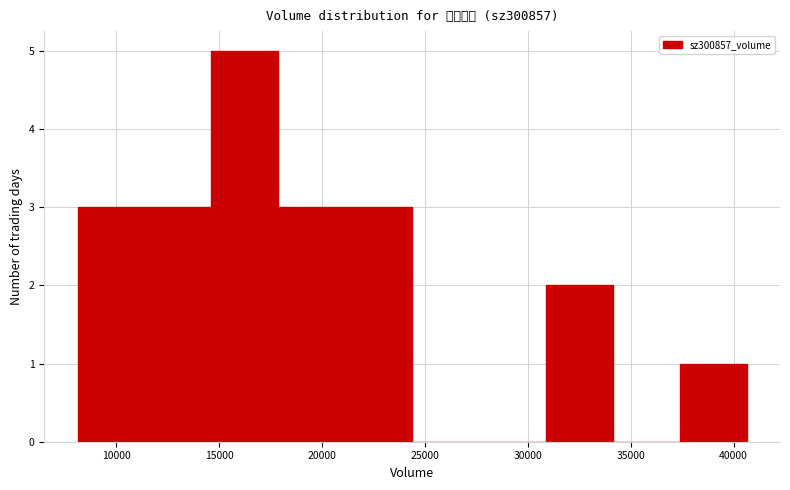

Reading left to right, list every bar in this chart as the range it spans on the x-axis followed by its height. Neither the bar edges nor the heights are printed on the chart, so give them approximately, as read against the axes.

8000 to 11500: 3
11500 to 14500: 3
14500 to 18000: 5
18000 to 21000: 3
21000 to 24500: 3
24500 to 27500: 0
27500 to 31000: 0
31000 to 34000: 2
34000 to 37500: 0
37500 to 40500: 1